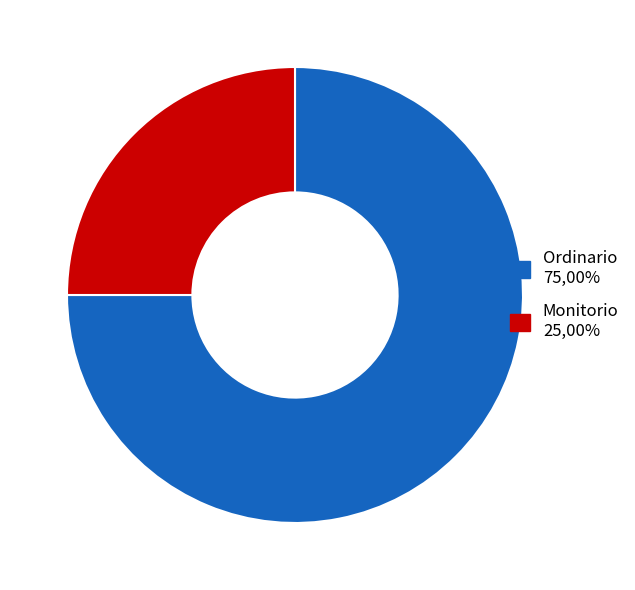

Approximately how many times larger is the value at Monitorio compared to Ordinario?

0.3